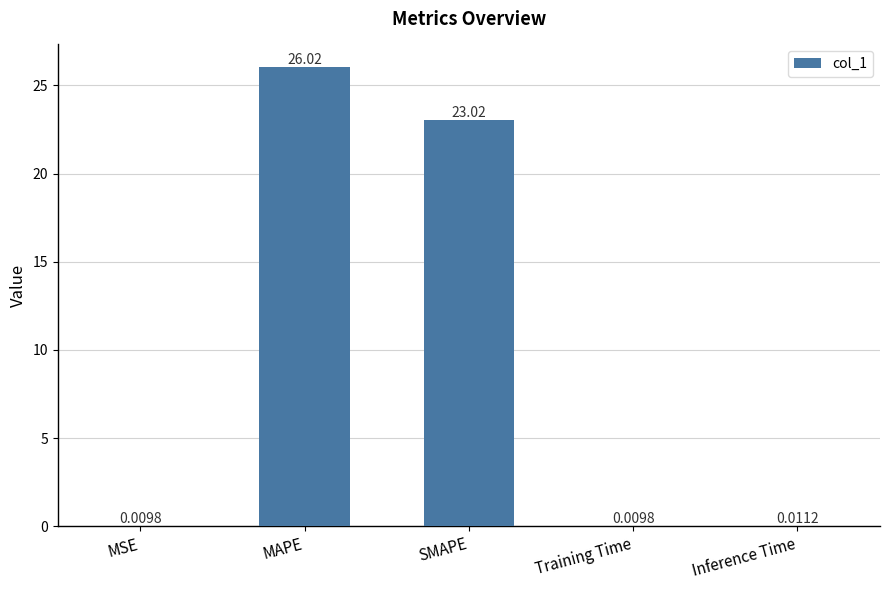

The value at MAPE is 36.1. True or false?

False